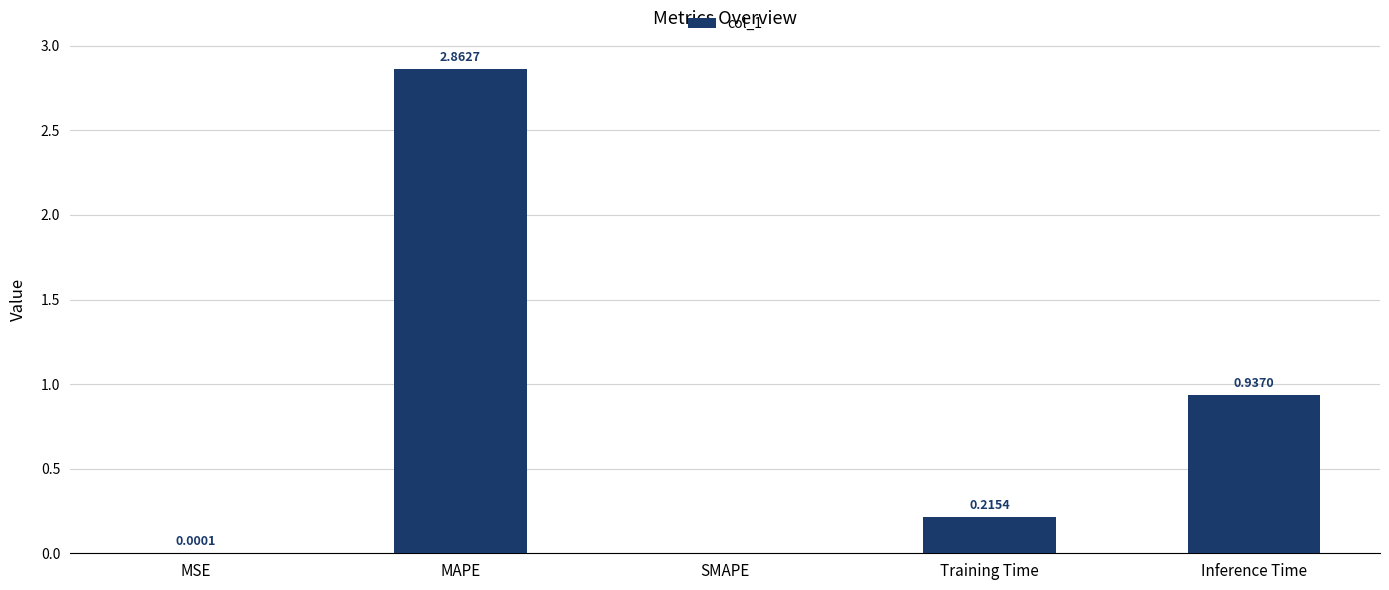

What is the sum of the values at MAPE and Inference Time?

3.8